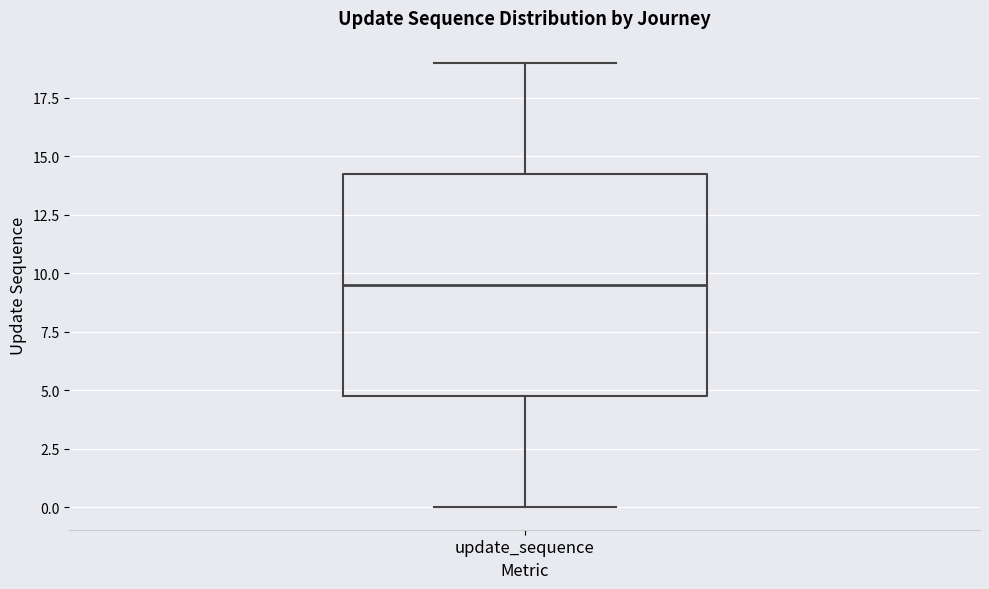

Where does the median line of the box for update_sequence sit on the y-axis? The values are not printed on the chart, so give them approximately, as read against the axis.

9.5